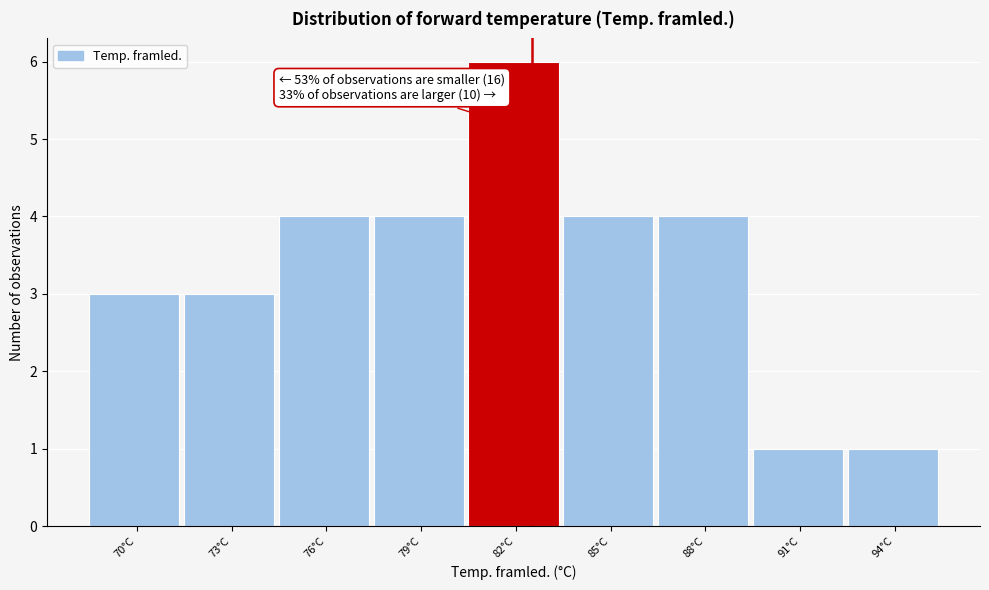

Reading left to right, list all the values displayed in this chart.

3	3	4	4	6	4	4	1	1